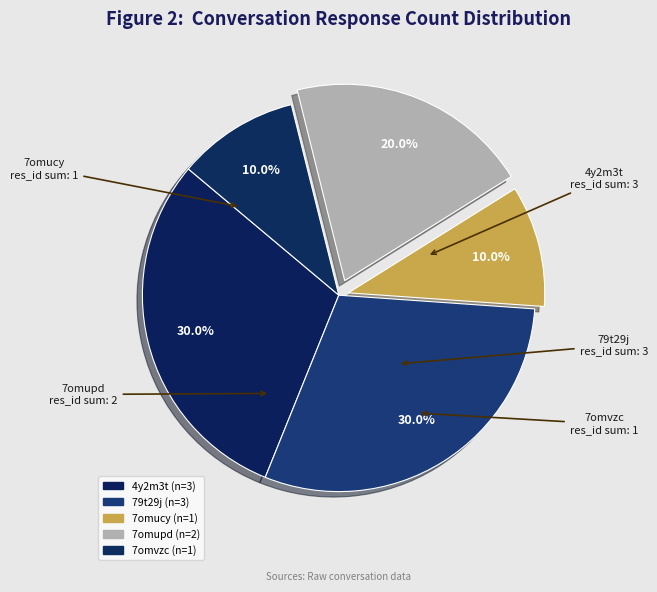

Between 7omucy and 79t29j, which is larger?

79t29j